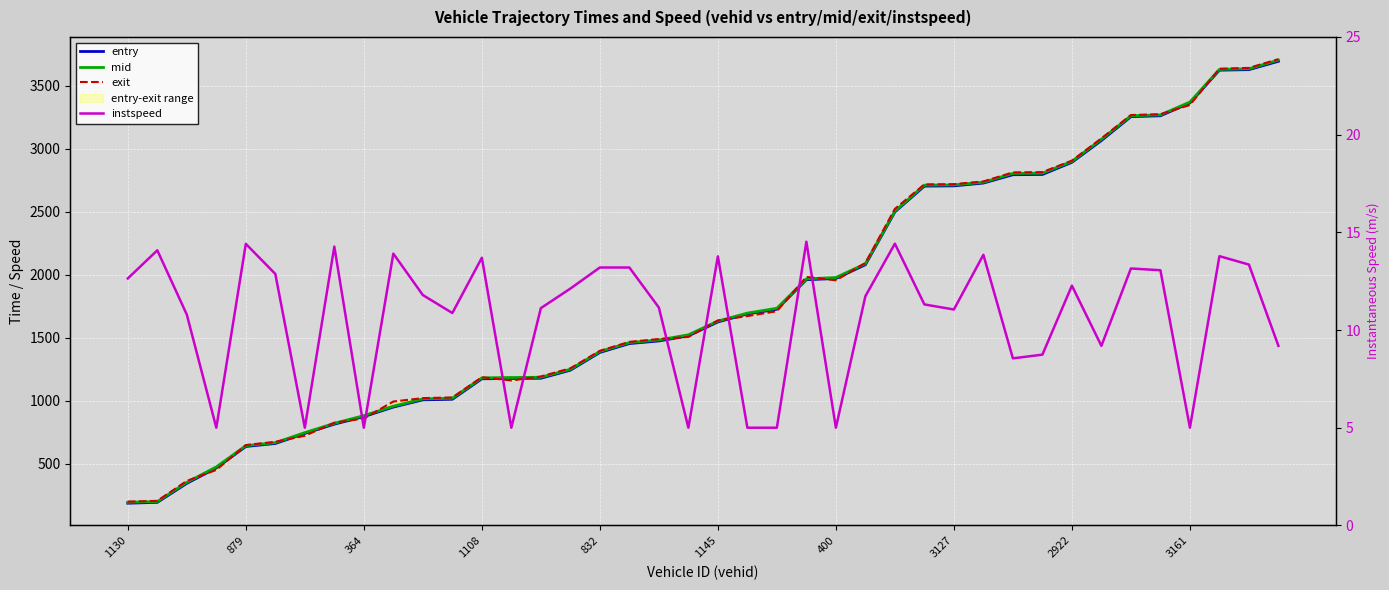

True or false: entry and exit cross at least once.

True